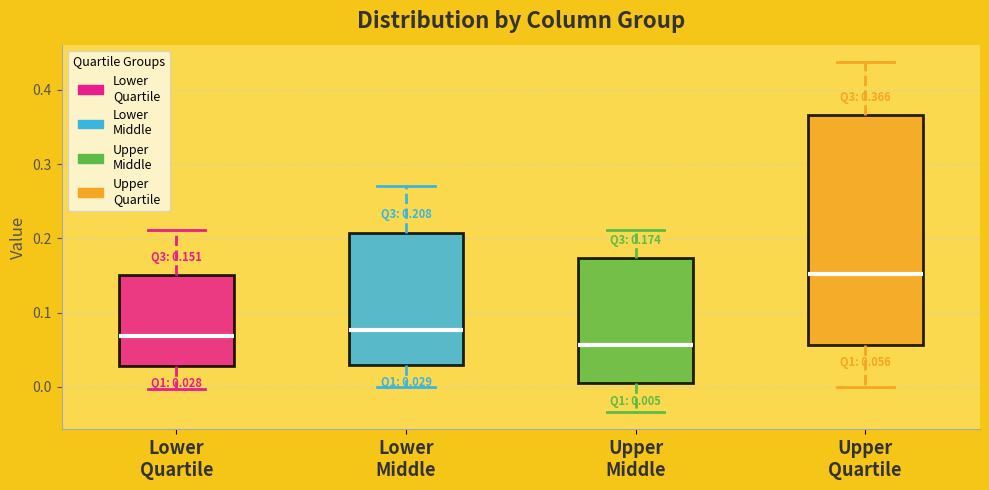

Which box has the lowest median line?

Upper Middle